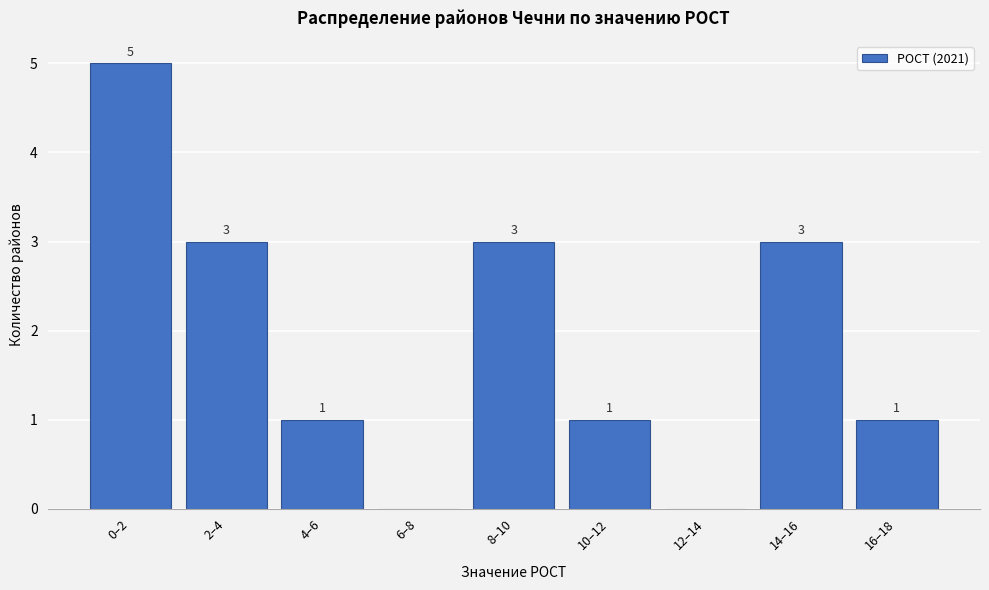

Reading left to right, what are all the values shown in this chart?

0–2=5	2–4=3	4–6=1	6–8=0	8–10=3	10–12=1	12–14=0	14–16=3	16–18=1